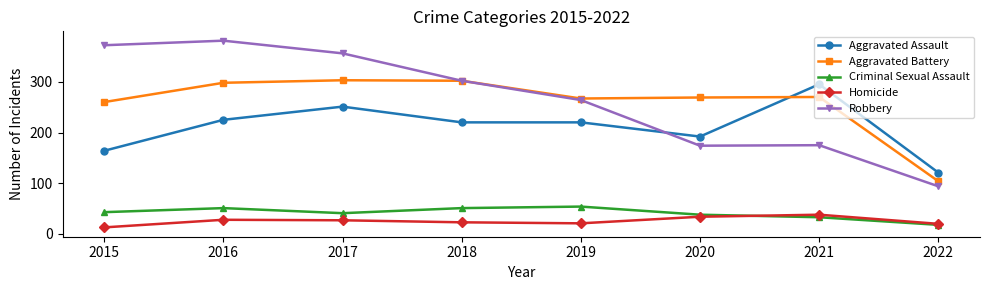

What is the difference between the highest and lowest values at 2015?

359